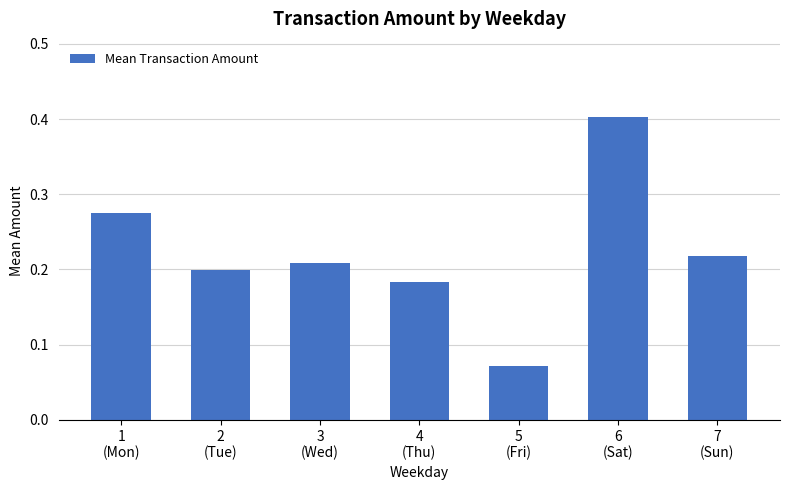

What is the sum of all values?

1.6